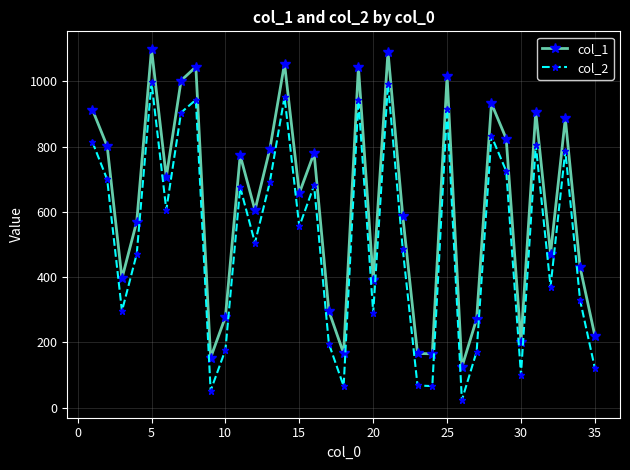

Which series has the largest total across all categories?

col_1